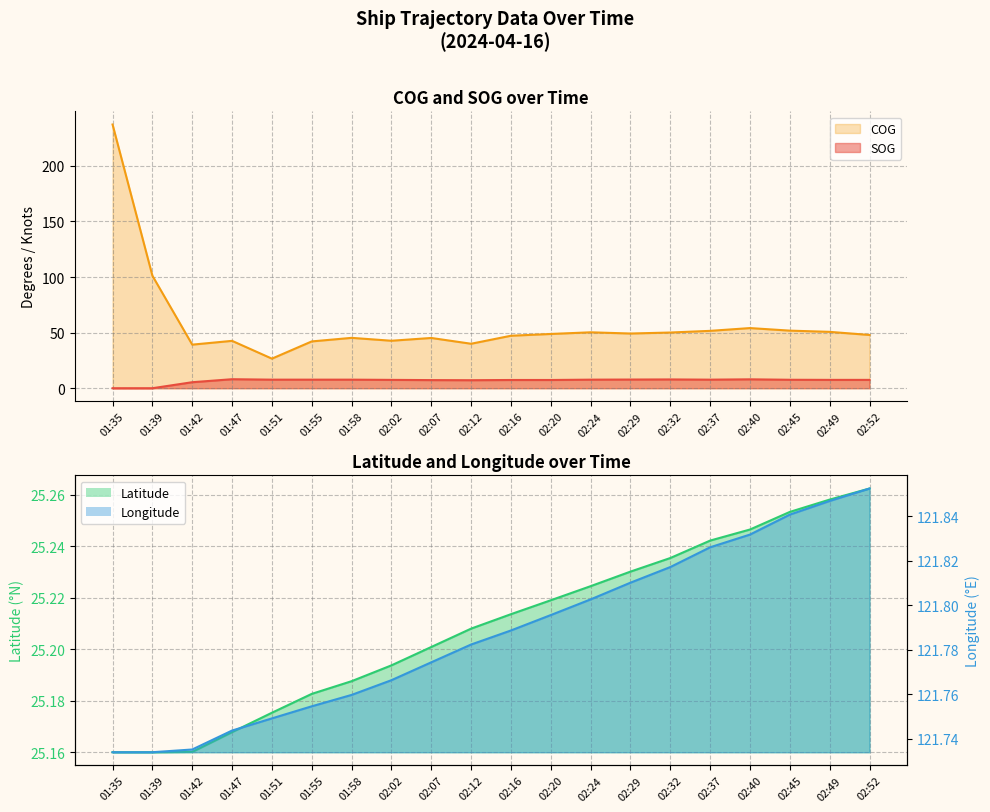

Rank the series by their average value, from highest to lowest.

Longitude, COG, Latitude, SOG